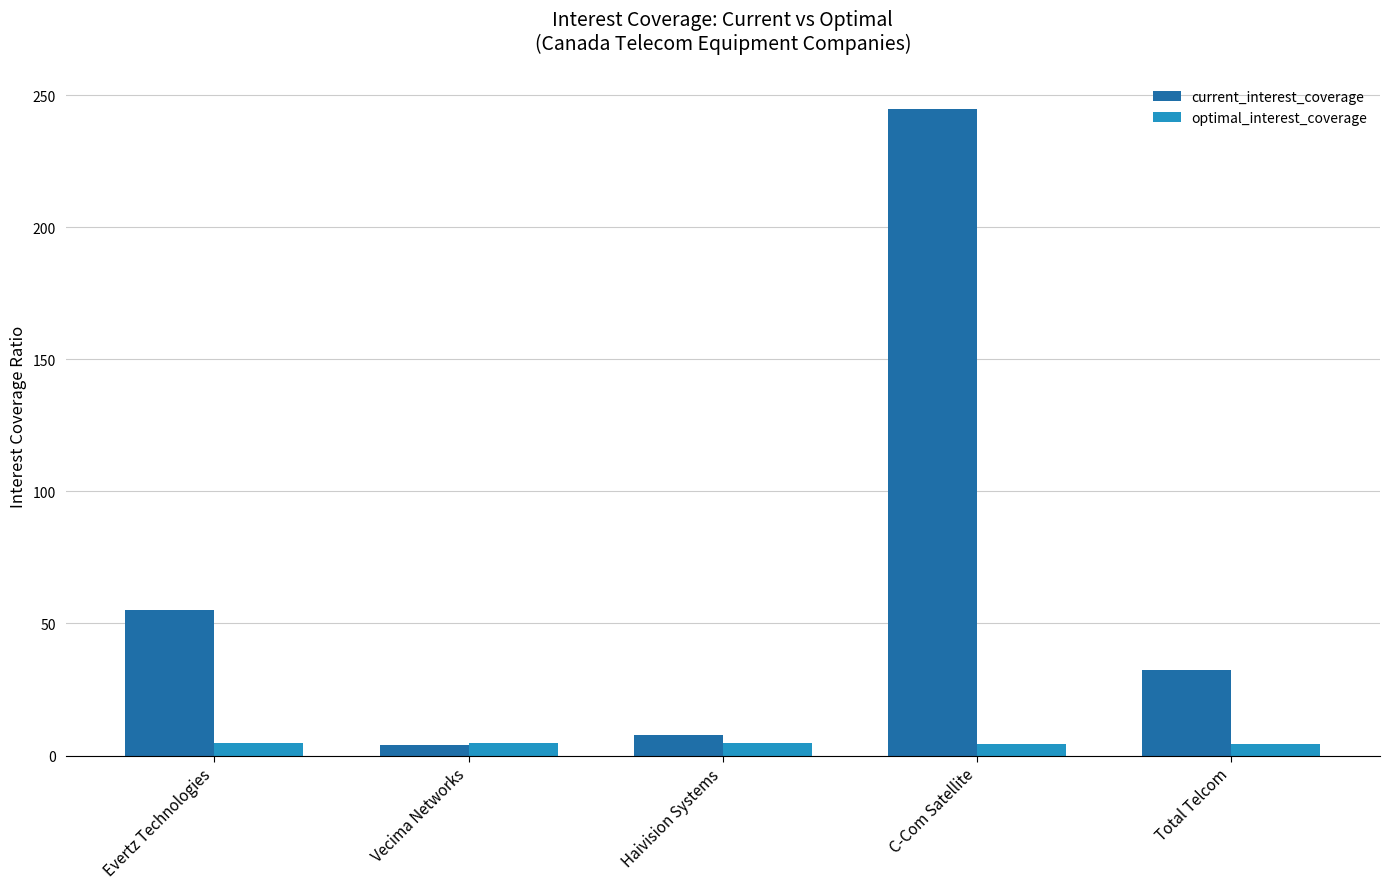

Which series has the largest range (max minus min)?

current_interest_coverage